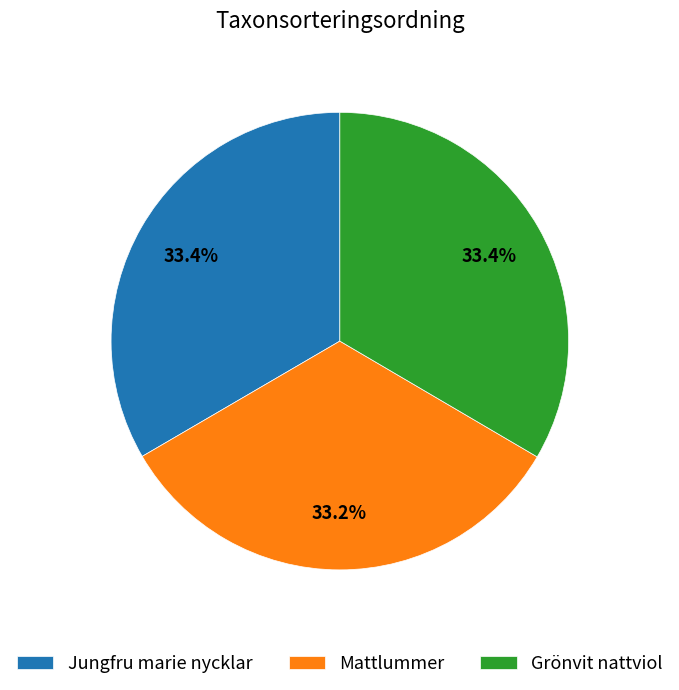

Is there a majority slice in this chart?

No